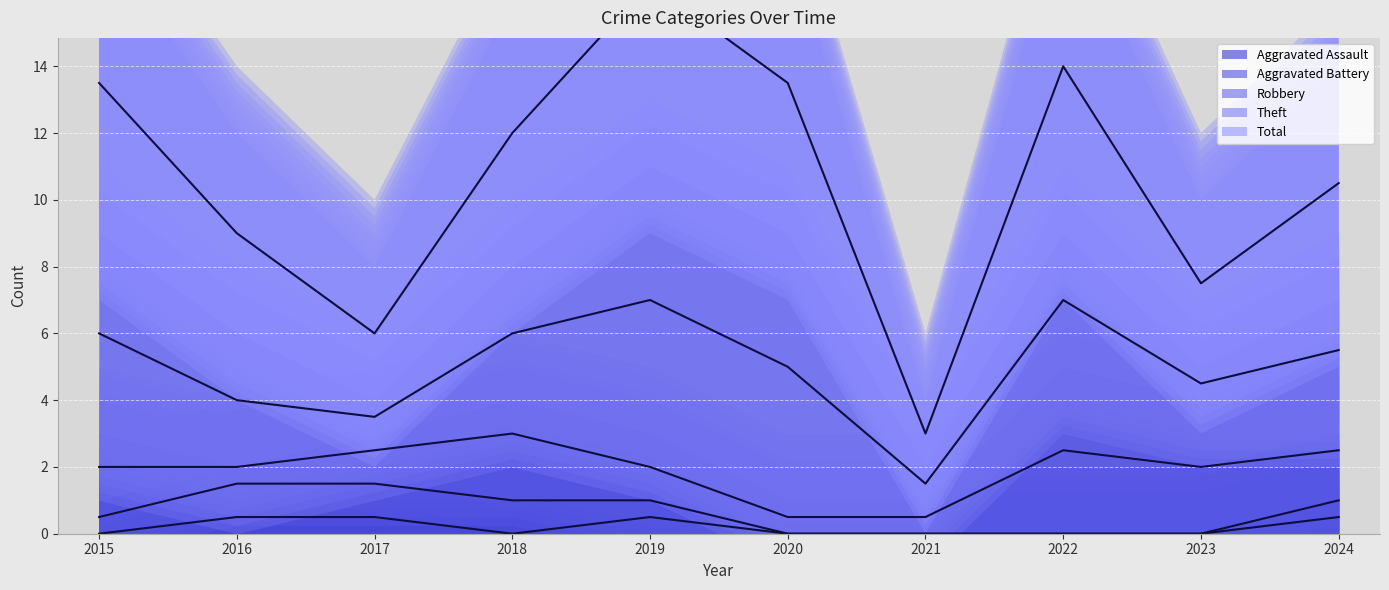

Where is the first local minimum for Aggravated Assault?

2018